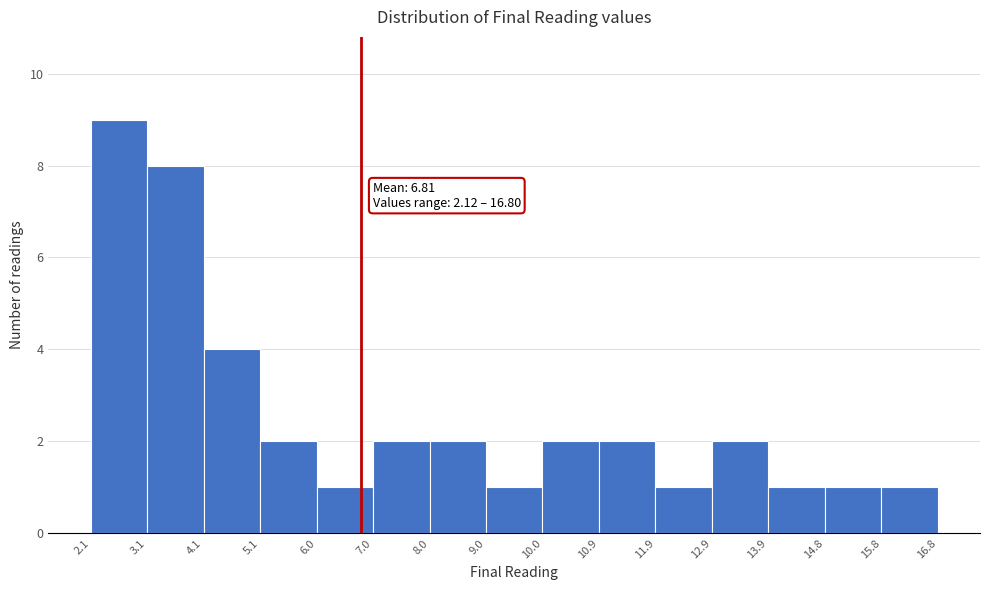

Over which range of the x-axis is the bar tallest?

2.1 to 3.1